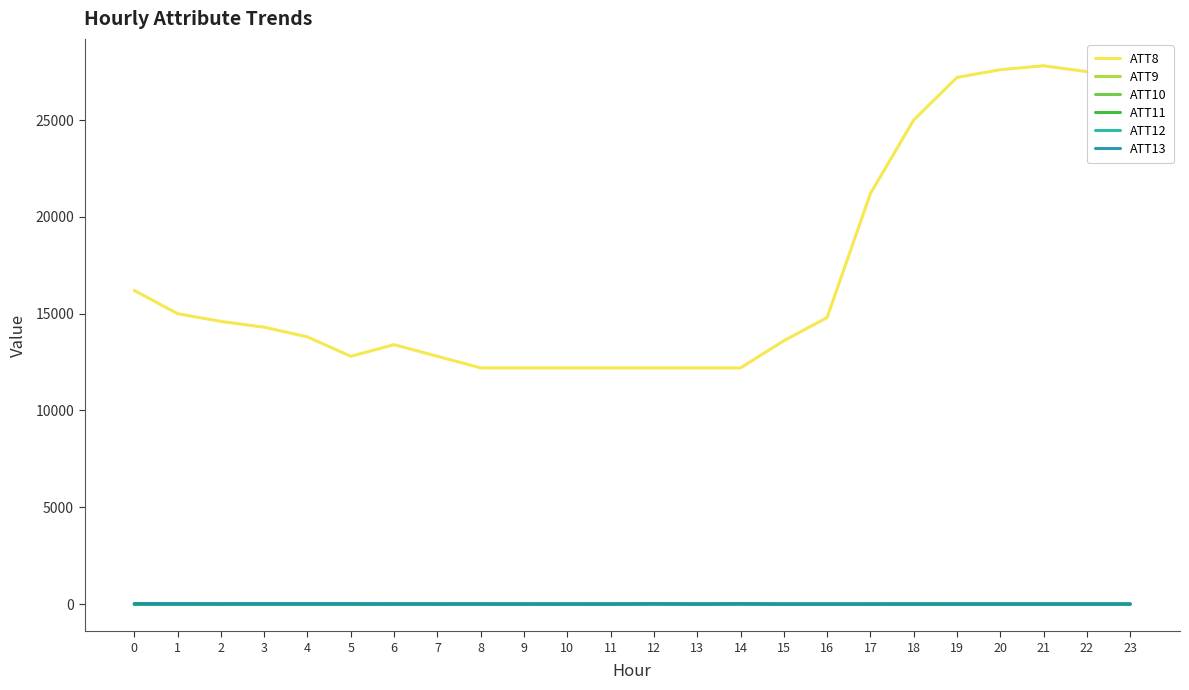

The value of ATT8 at 20 is 27600.0. True or false?

True